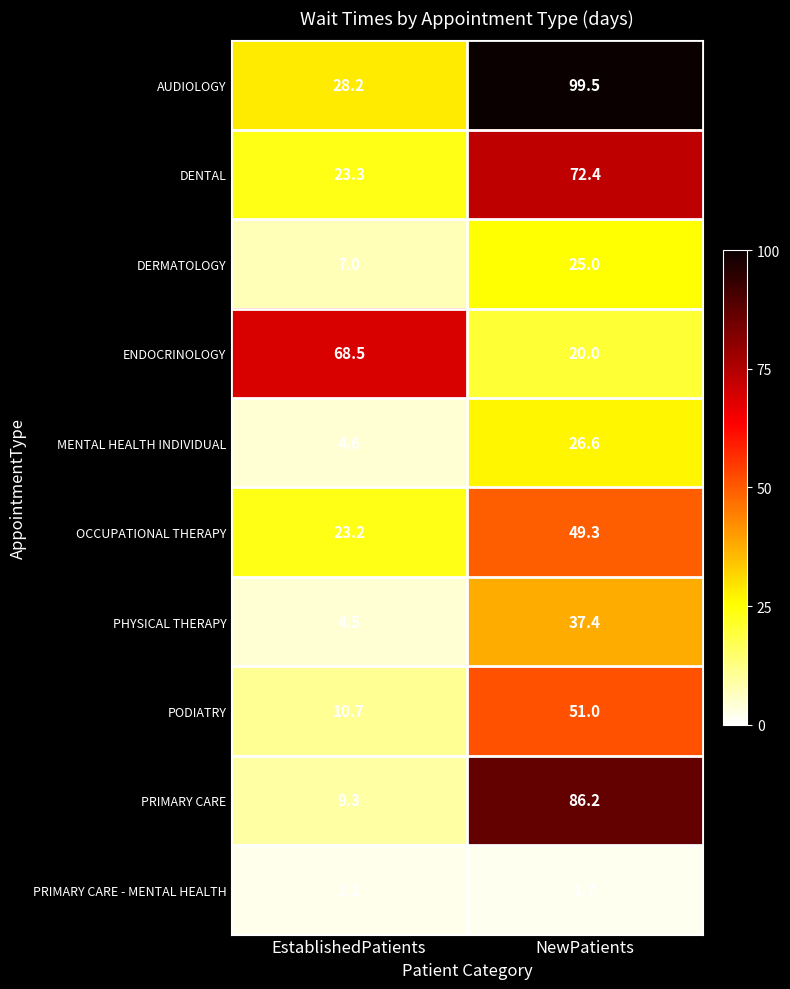

At which label is PRIMARY CARE - MENTAL HEALTH closest to 1?

NewPatients